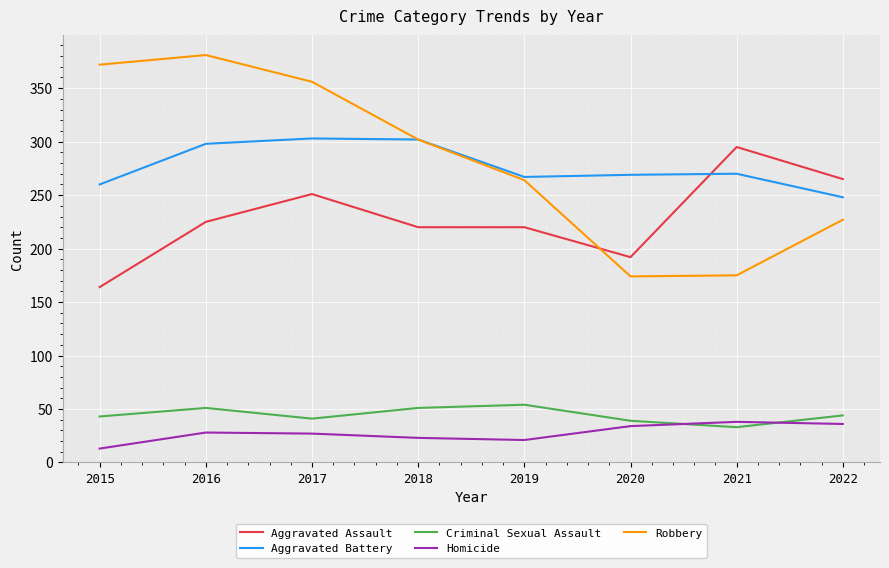

What is the difference between the Aggravated Battery values at 2017 and 2015?

43